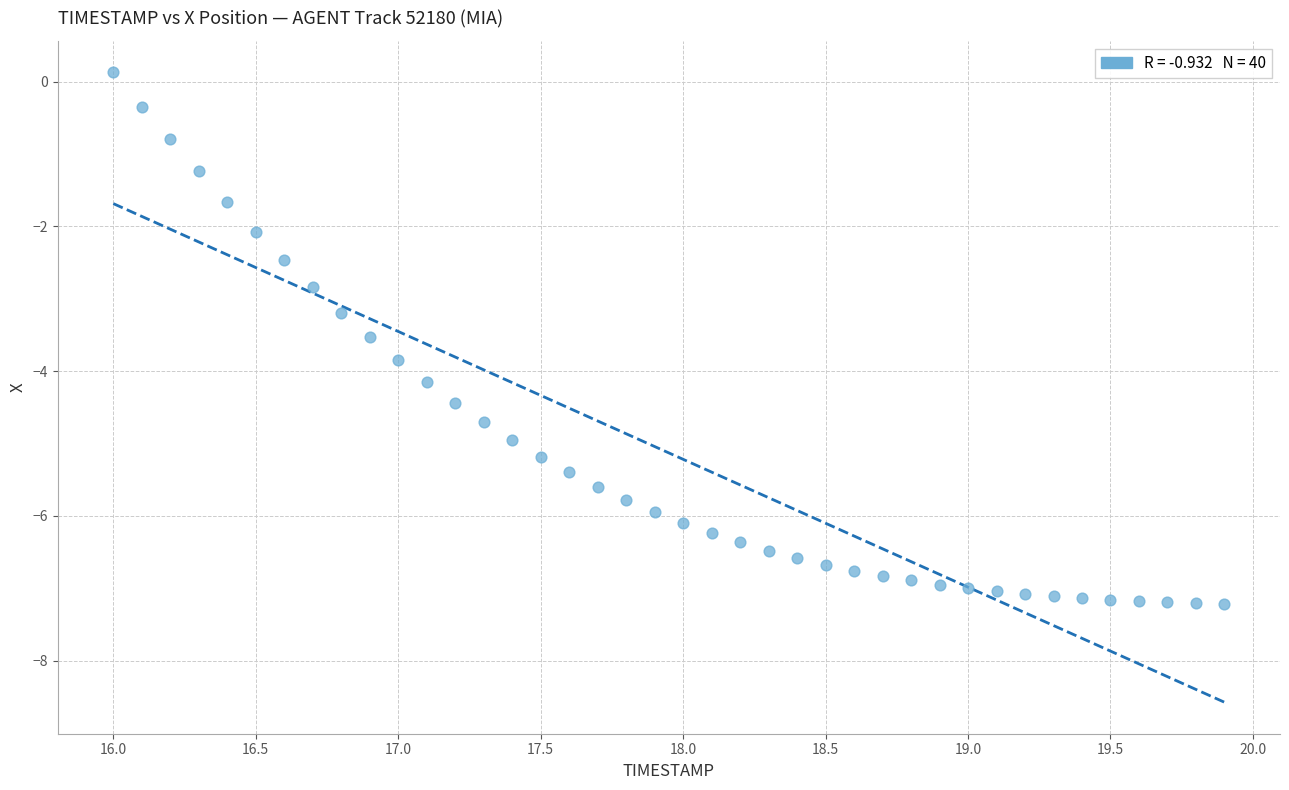

What is the range of X values (max minus min)?

3.9